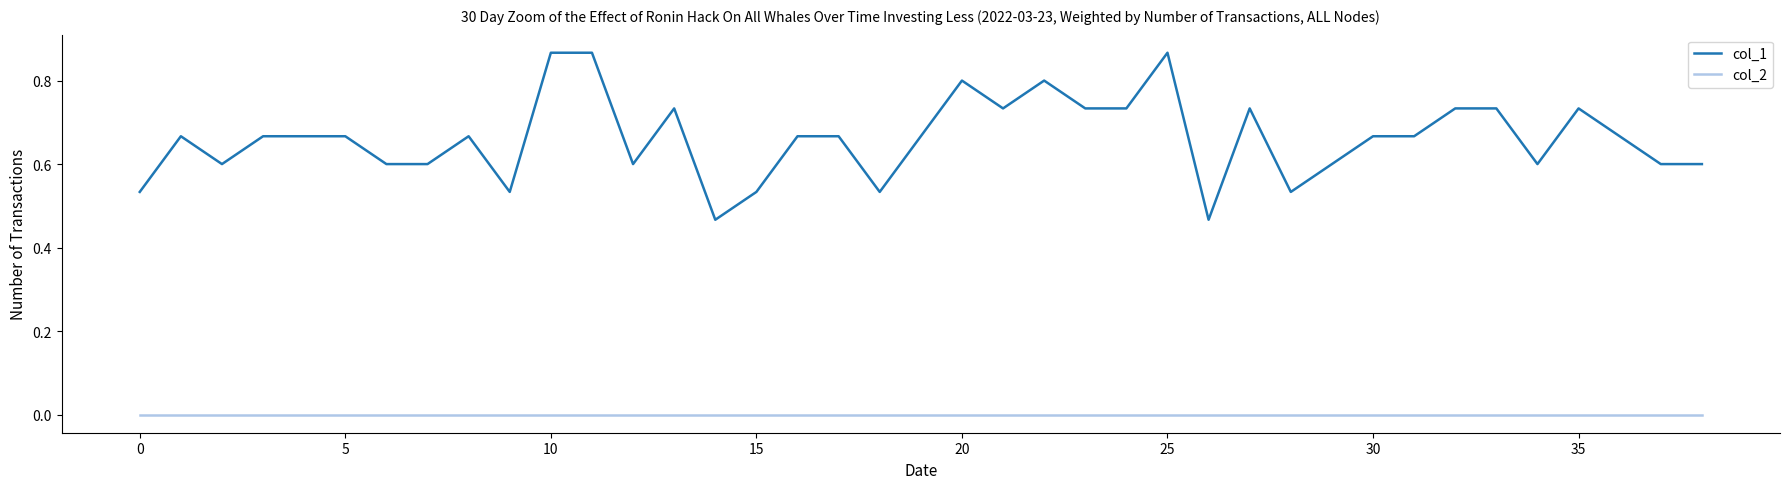

List the series in order of their peak value, lowest first.

col_2, col_1